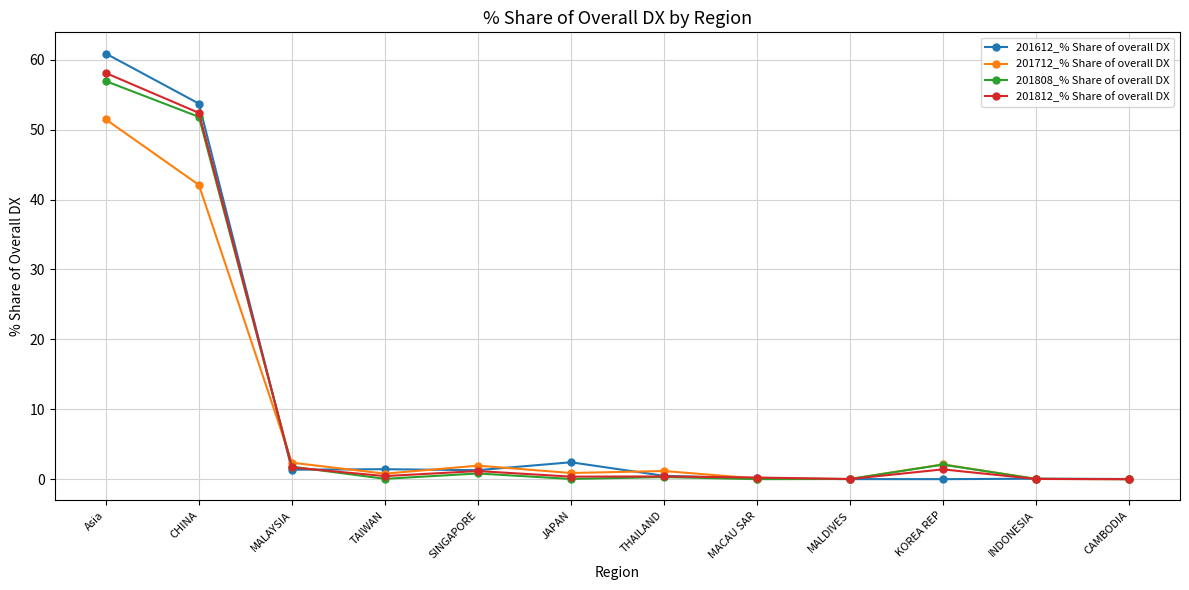

Is the value of 201812_% Share of overall DX at INDONESIA greater than the value of 201712_% Share of overall DX at JAPAN?

No